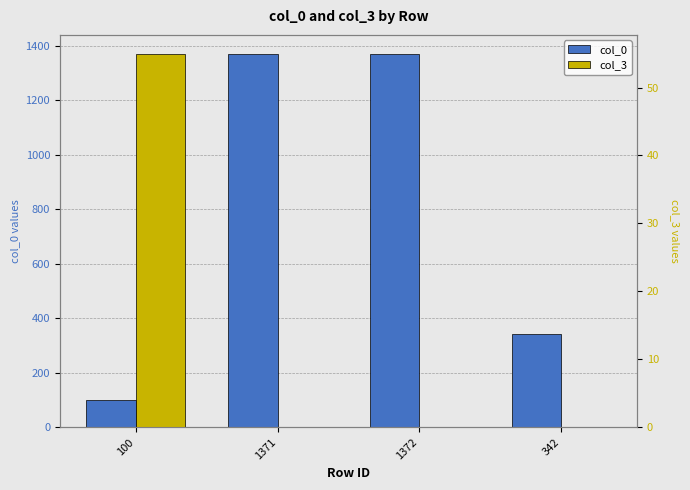

Reading right to left, what are all the values shown in this chart?

col_0: 342	1372	1371	100
col_3: 0	0	0	55